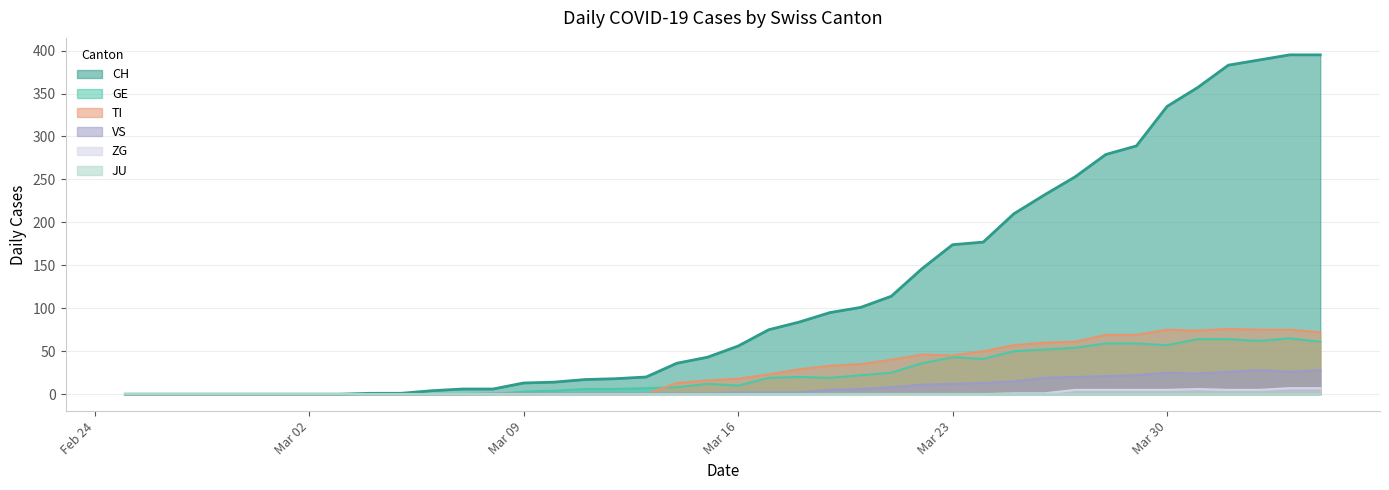

Which series has the widest spread of values?

CH